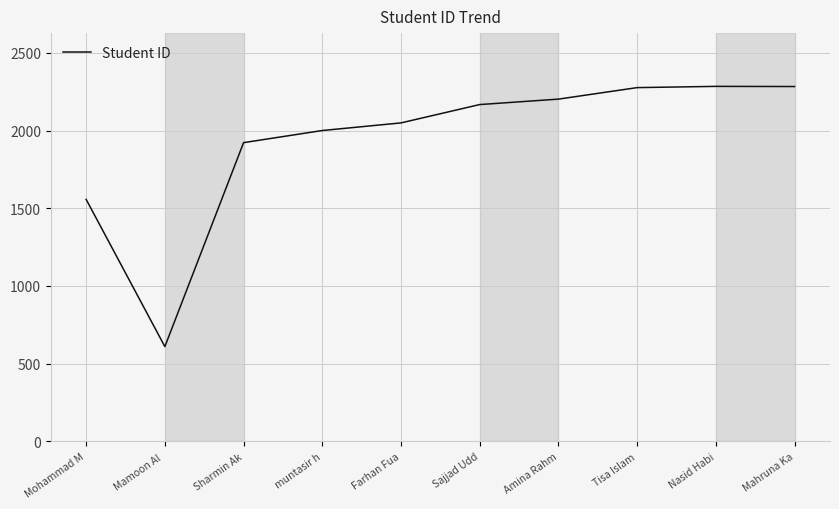

Read the value at muntasir h, to the nearest 50.

2000